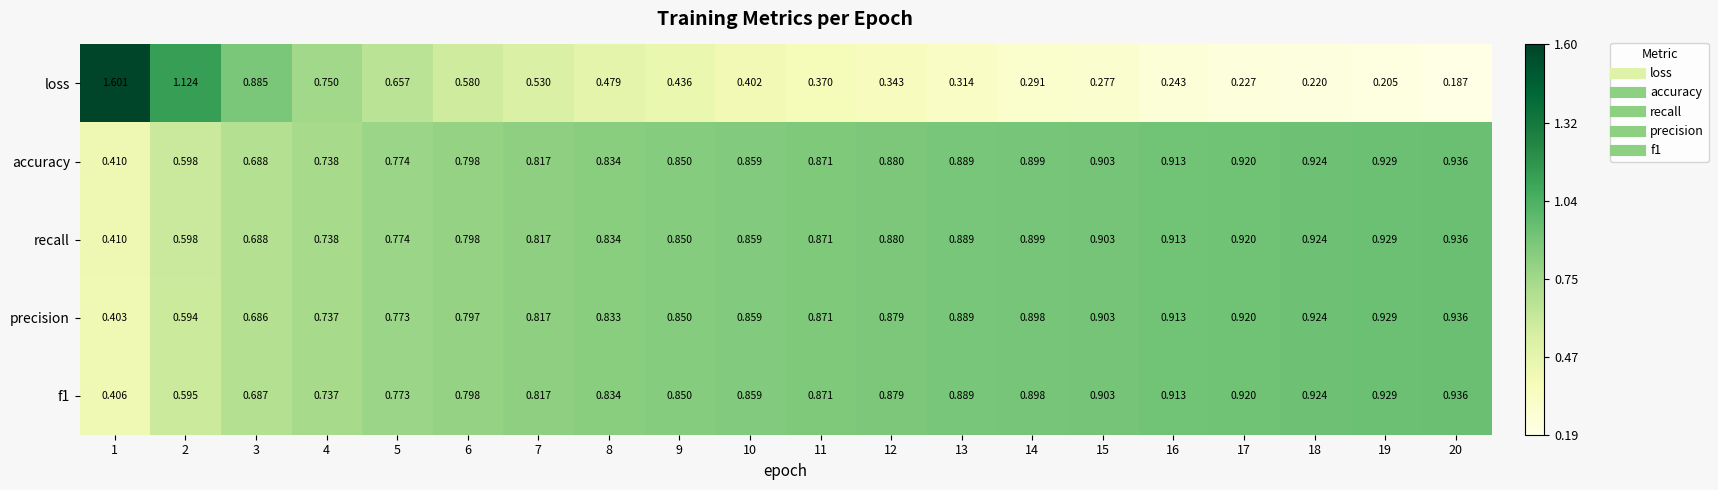

Is the value of precision at 10 greater than the value of recall at 11?

No